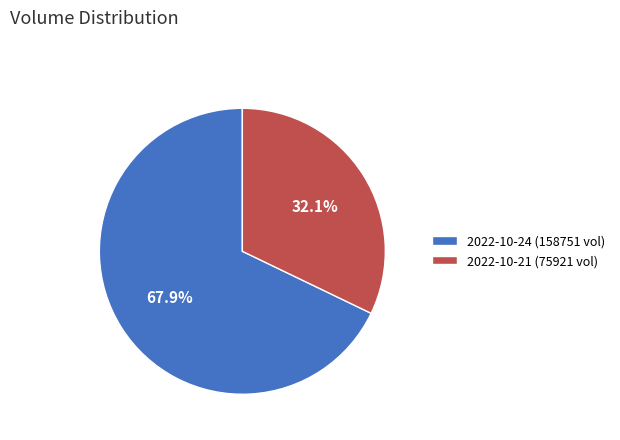

Which category has the smallest portion of the pie?

2022-10-21 (75921 vol)